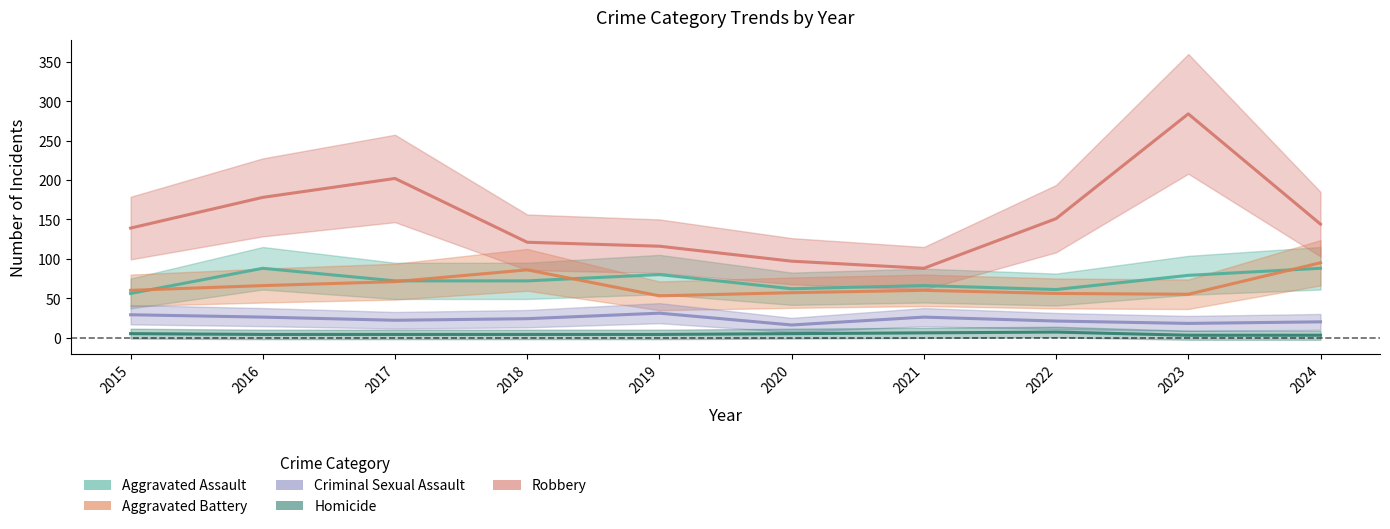

At 2015, list the series in order from smallest to largest.

Homicide, Criminal Sexual Assault, Aggravated Assault, Aggravated Battery, Robbery